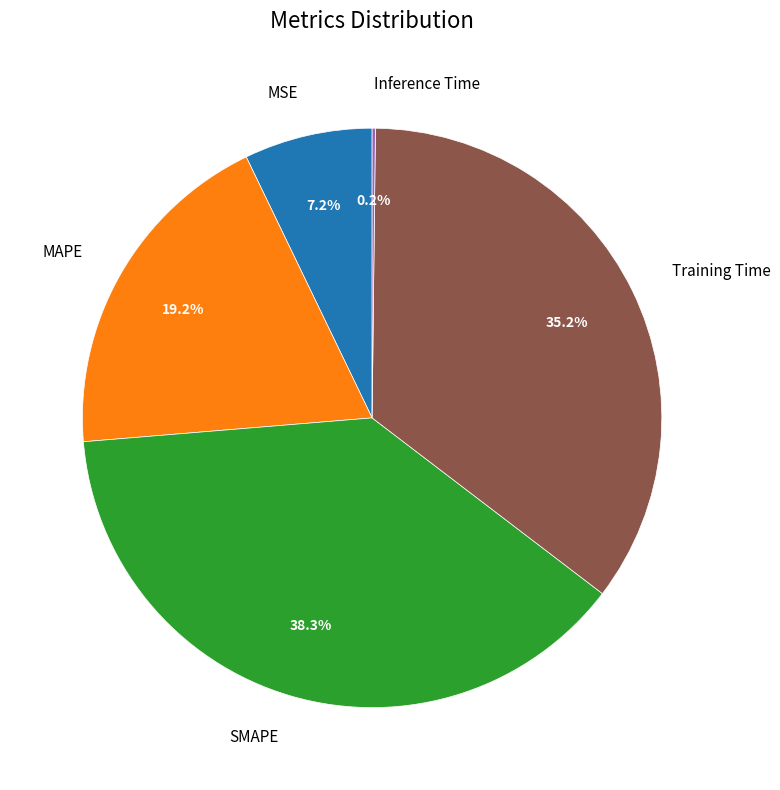

Between SMAPE and MAPE, which is larger?

SMAPE